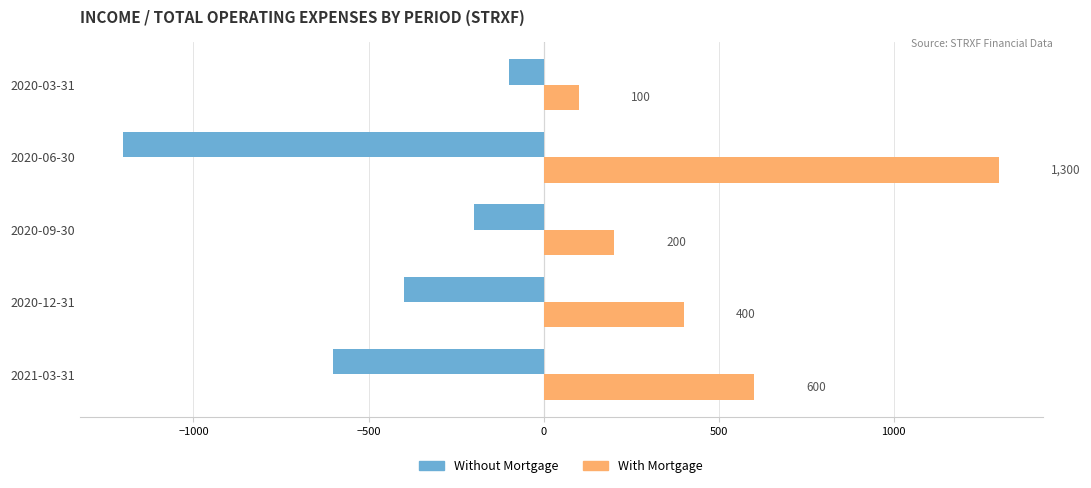

Which series has the largest range (max minus min)?

With Mortgage